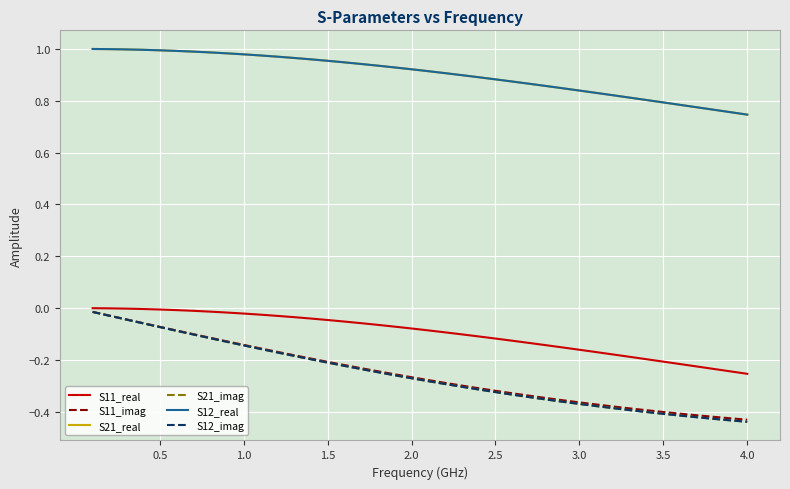

Does the chart display data point markers on the line(s)?

No